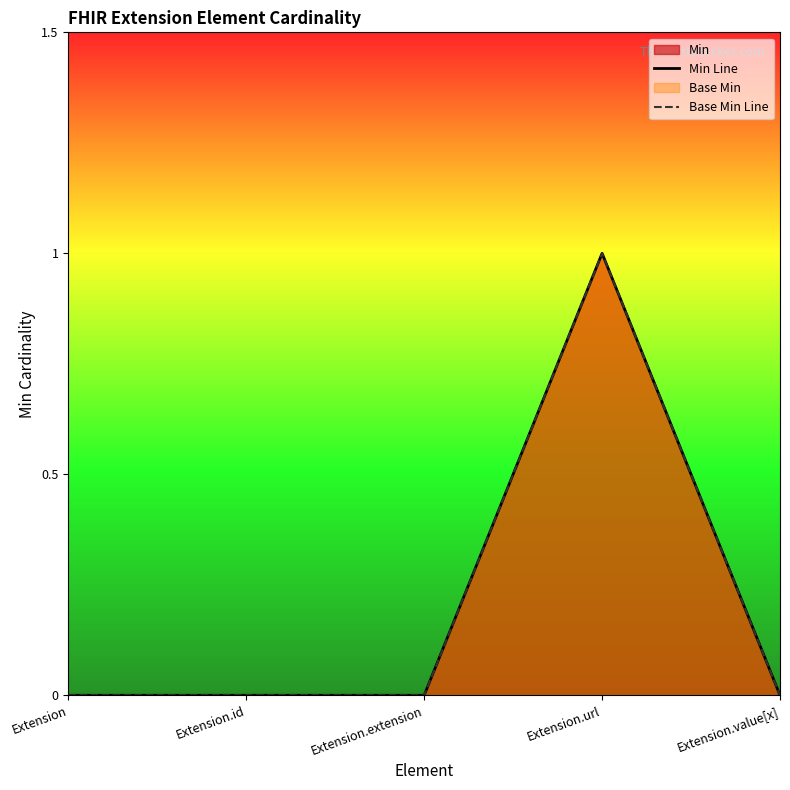

What is the maximum value shown in the chart?

1